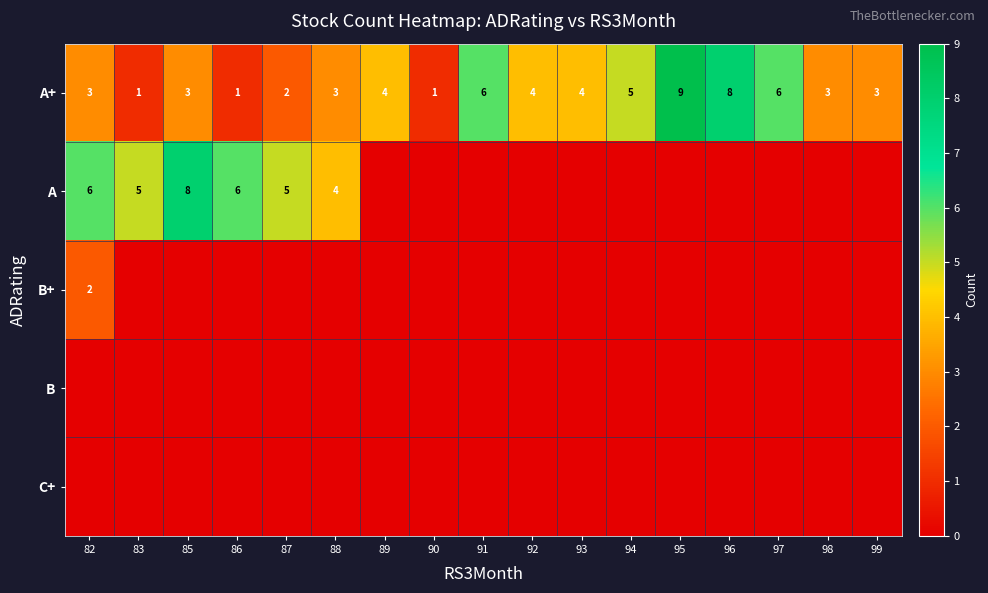

What is the highest value of the A+ series?

9